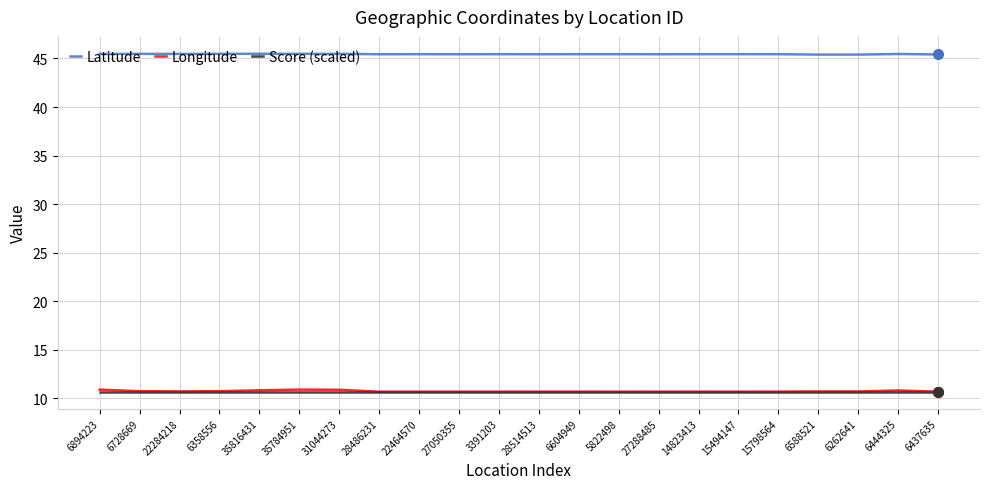

How many intersections are there between Score (scaled) and Longitude?

3